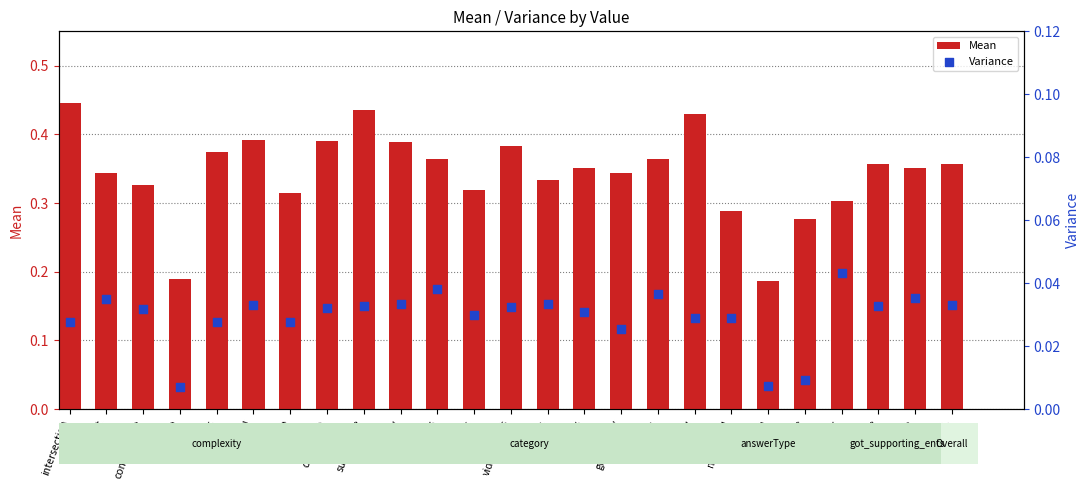

Which series reaches the minimum Y coordinate?

Variance